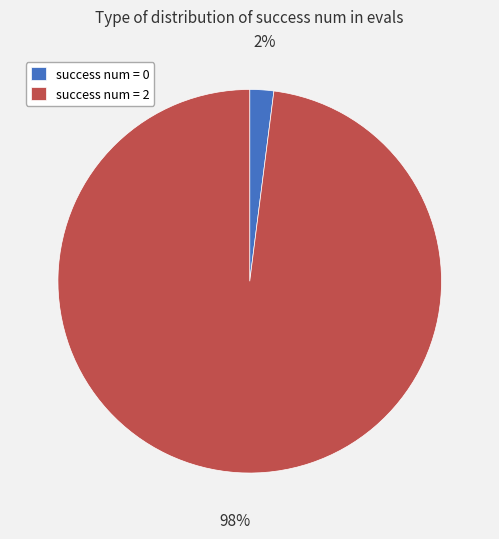

The success num = 0 slice represents 2% of the pie. True or false?

True